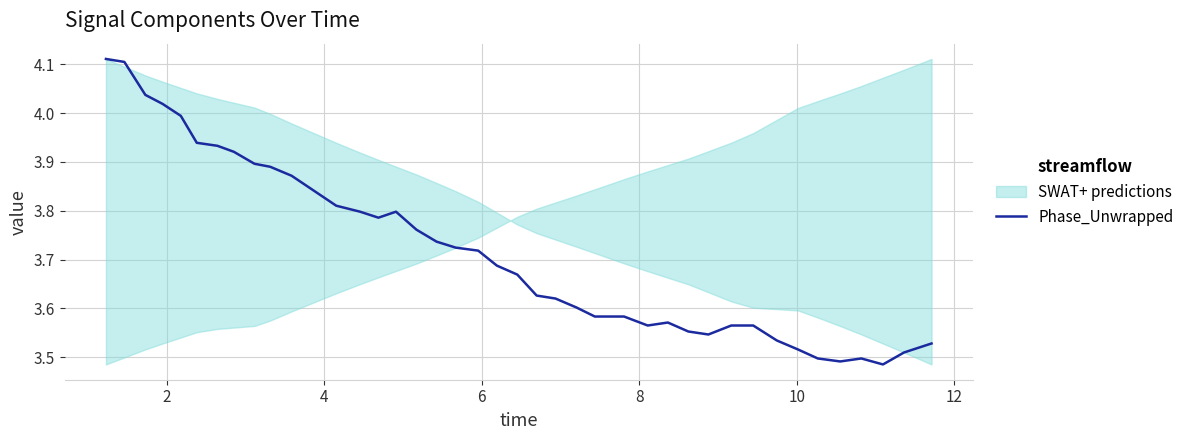

Does the chart display data point markers on the line(s)?

No